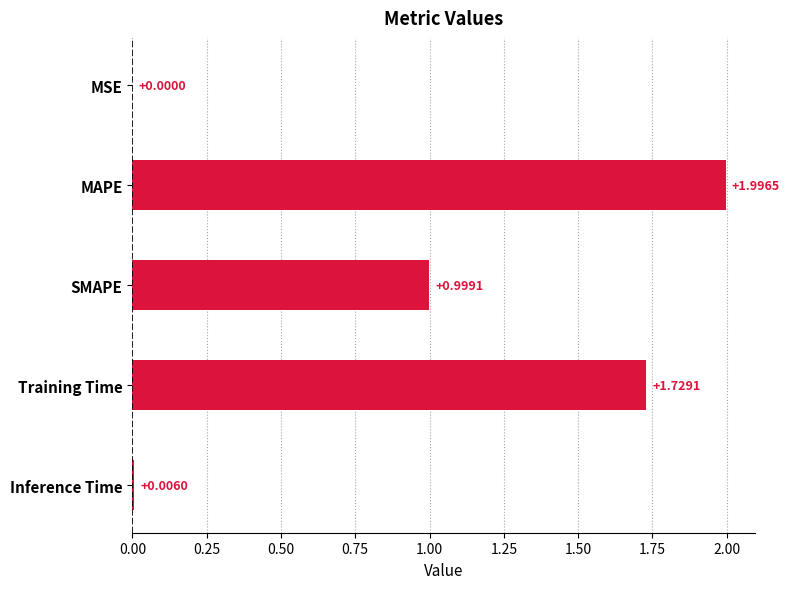

What is the change in value from SMAPE to Training Time?

+0.7